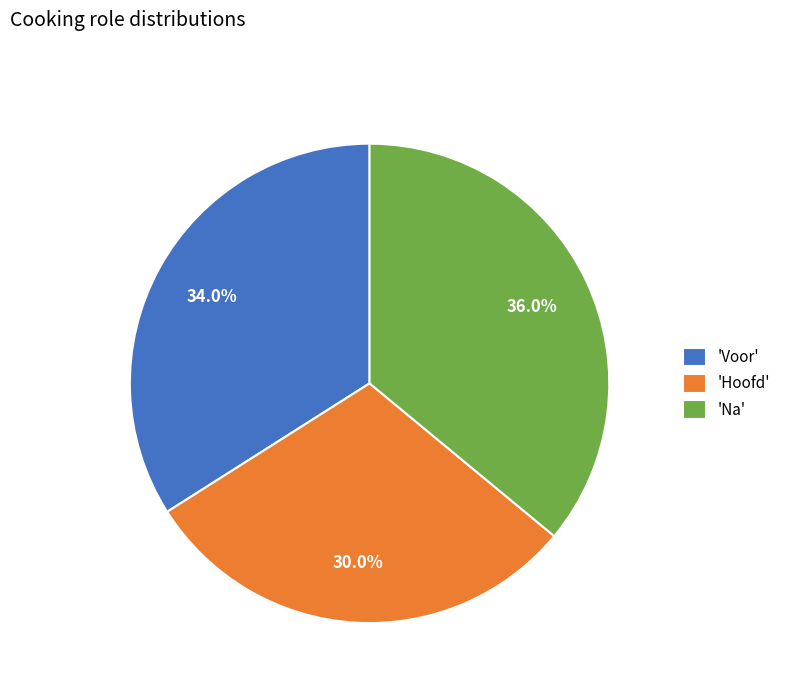

How much of the chart is everything except 'Na'?

64.0%